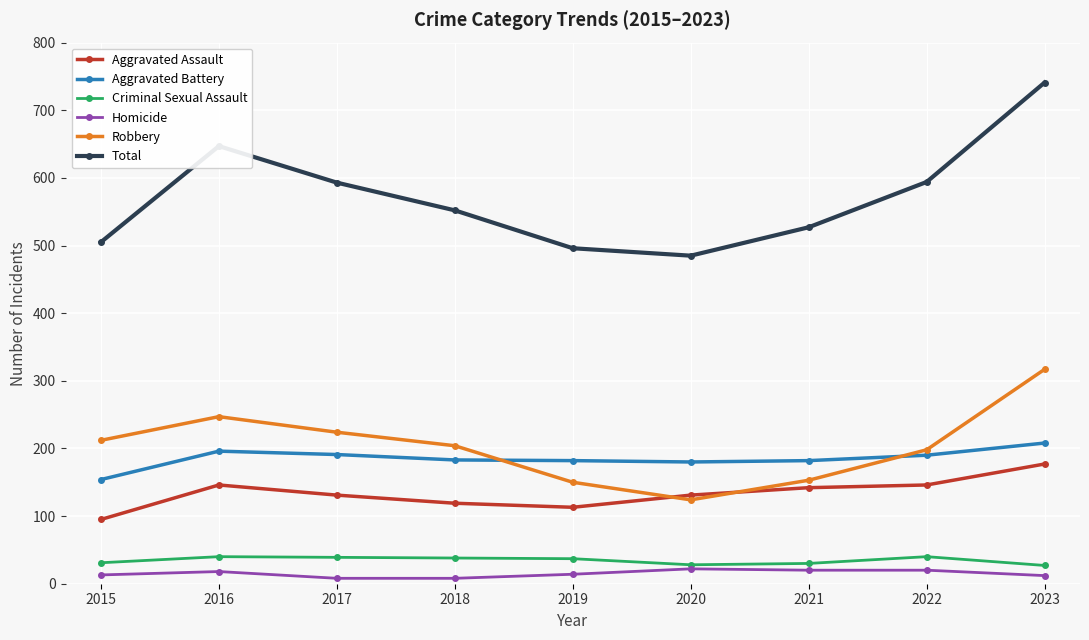

Is it true that Homicide equals 20 at 2021?

True